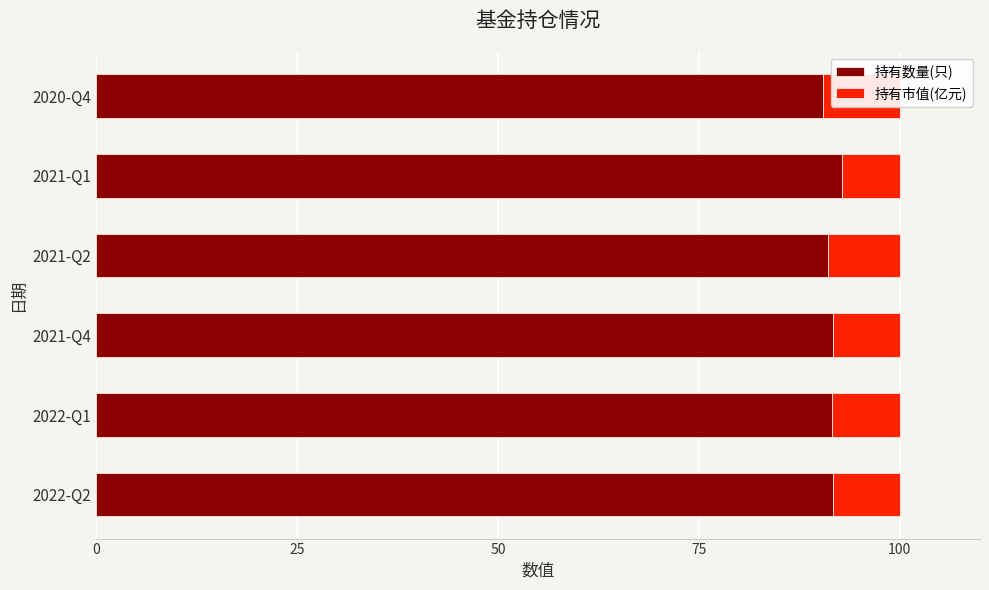

Are the bars horizontal?

Yes